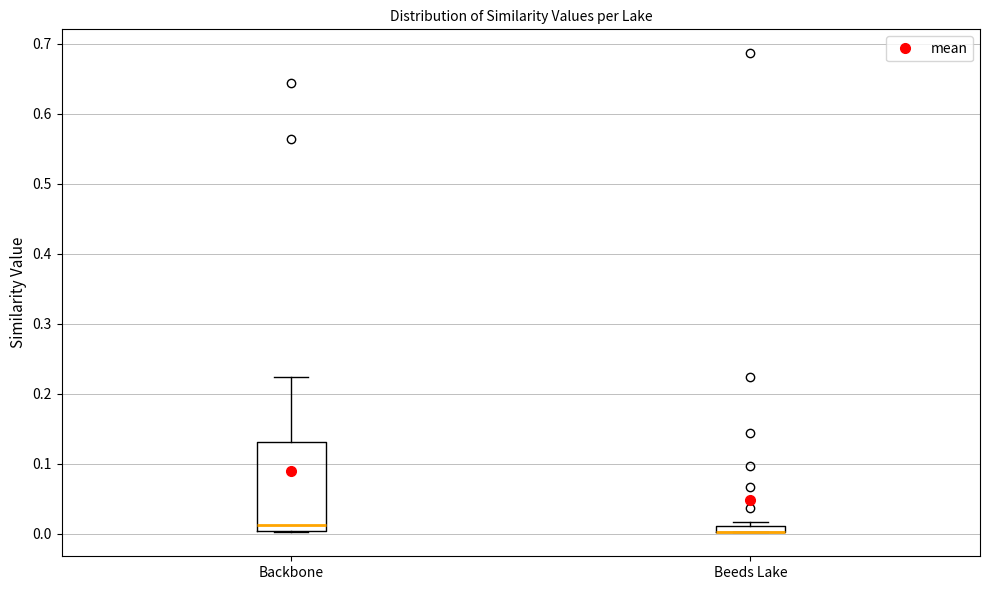

Which box is the tallest, from its lower edge to its upper edge?

Backbone